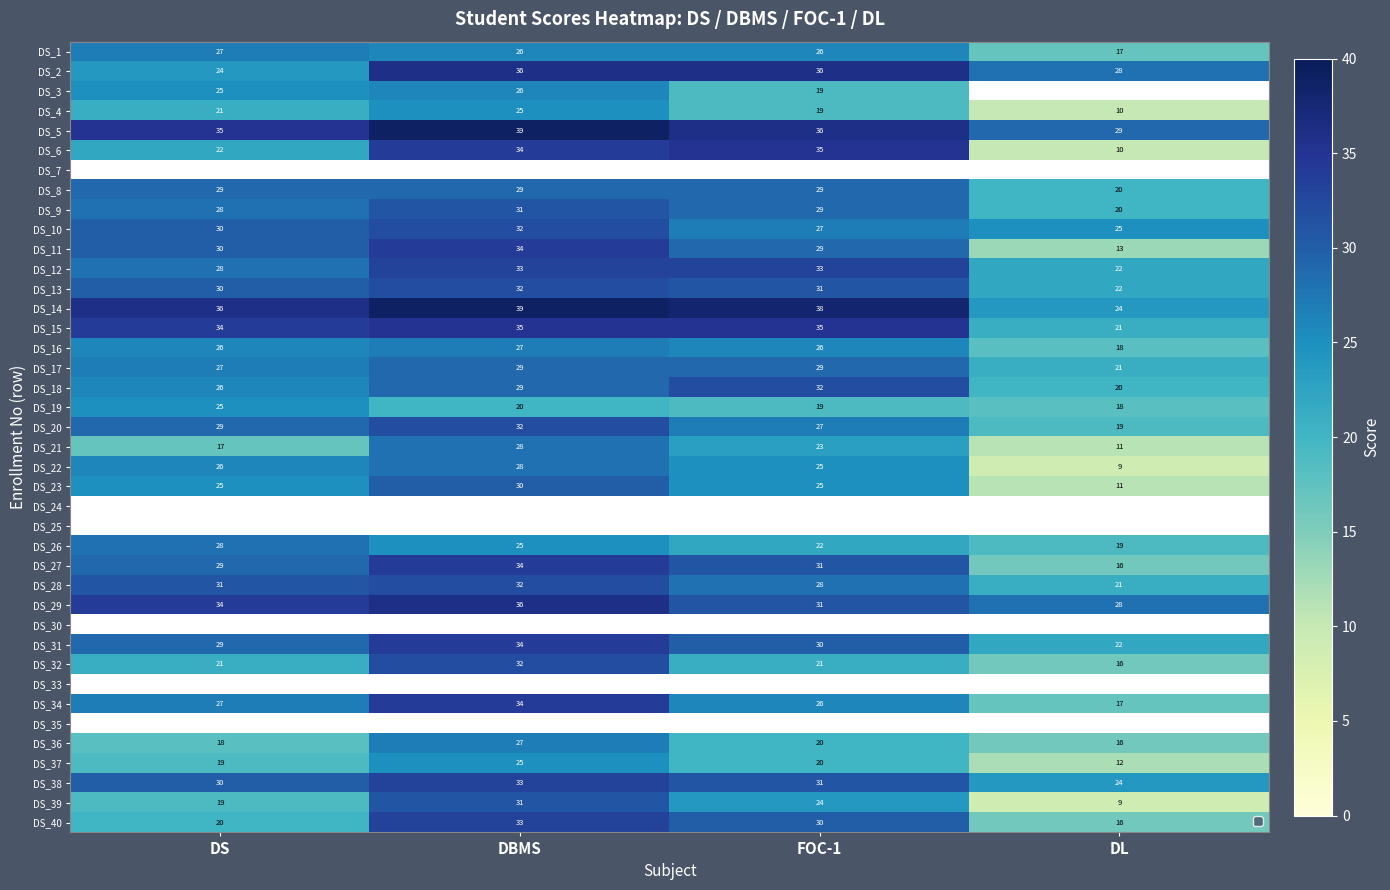

The DS_10 series shows 27 at FOC-1. True or false?

True